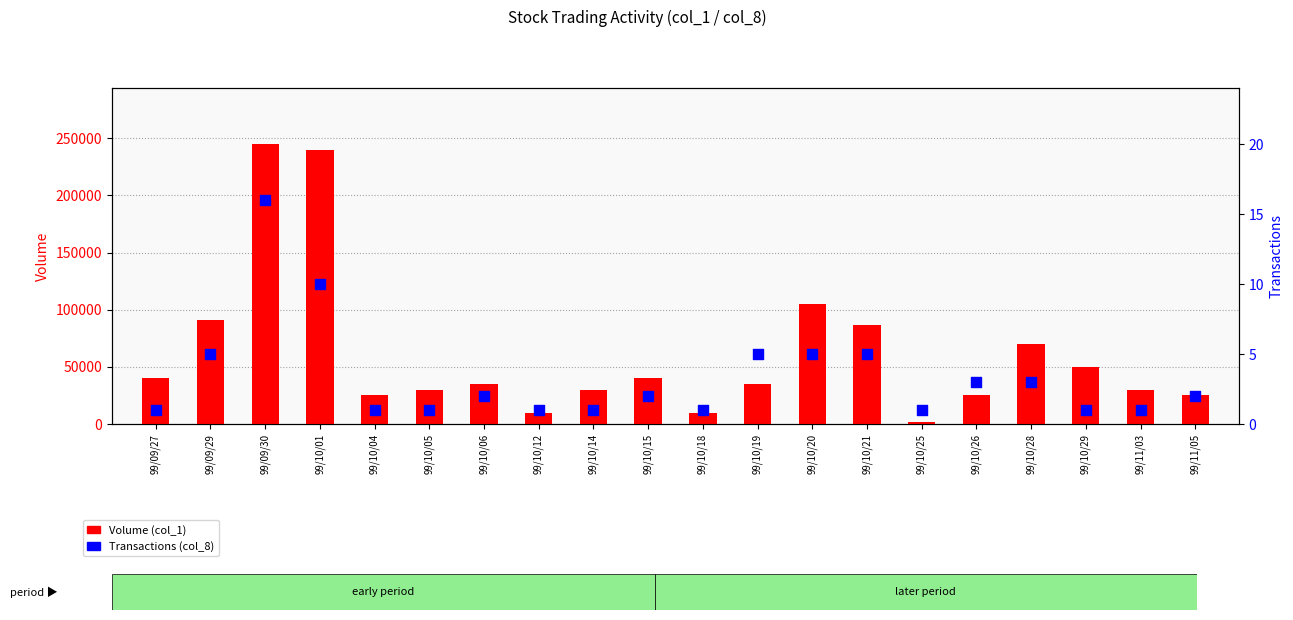

Which series reaches the maximum Y coordinate?

Volume (col_1)